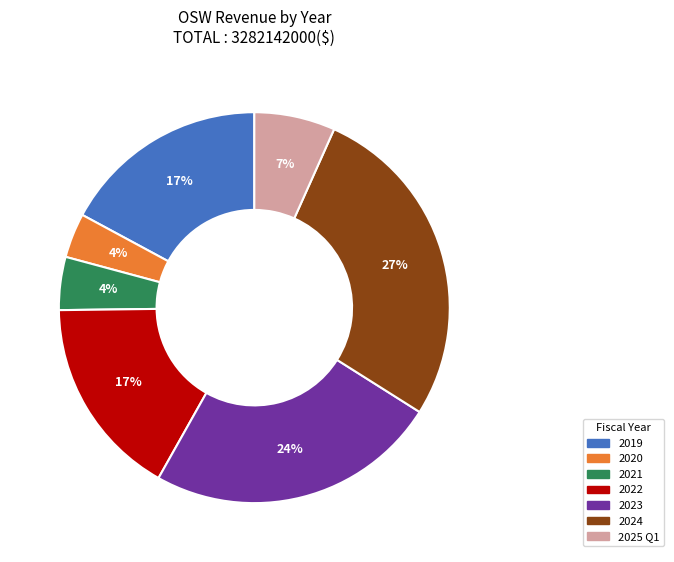

Between 2025 Q1 and 2023, which is larger?

2023